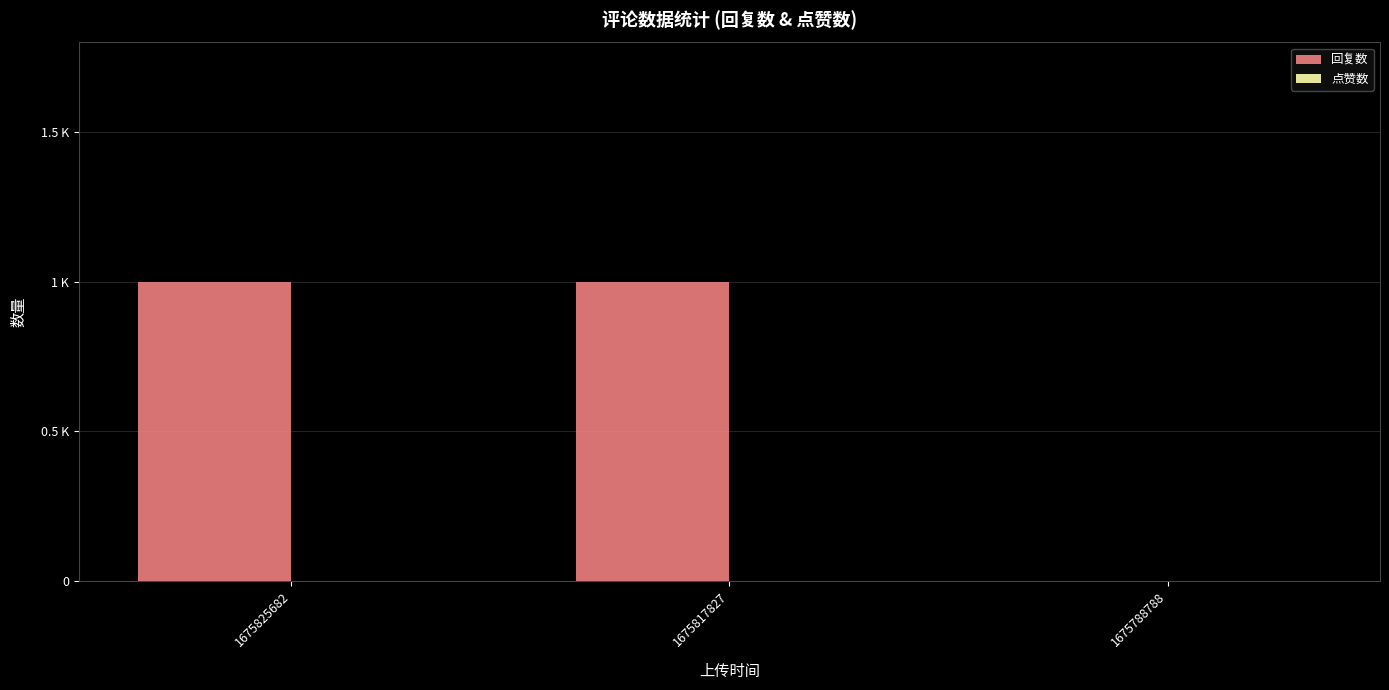

Are the bars horizontal?

No